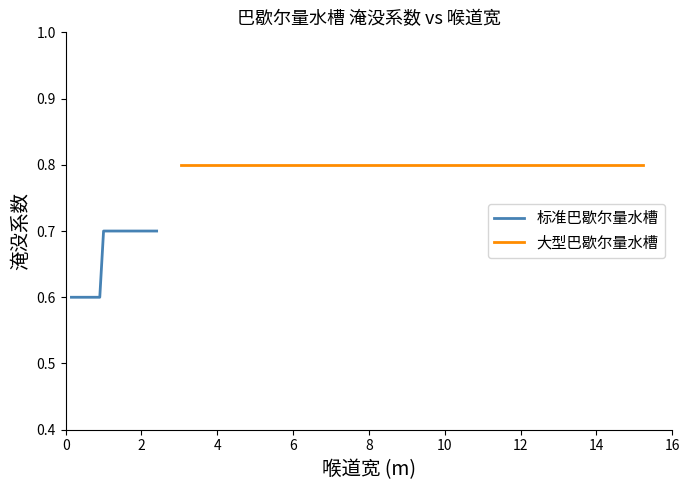

What is the lowest value of the 标准巴歇尔量水槽 series?

0.6